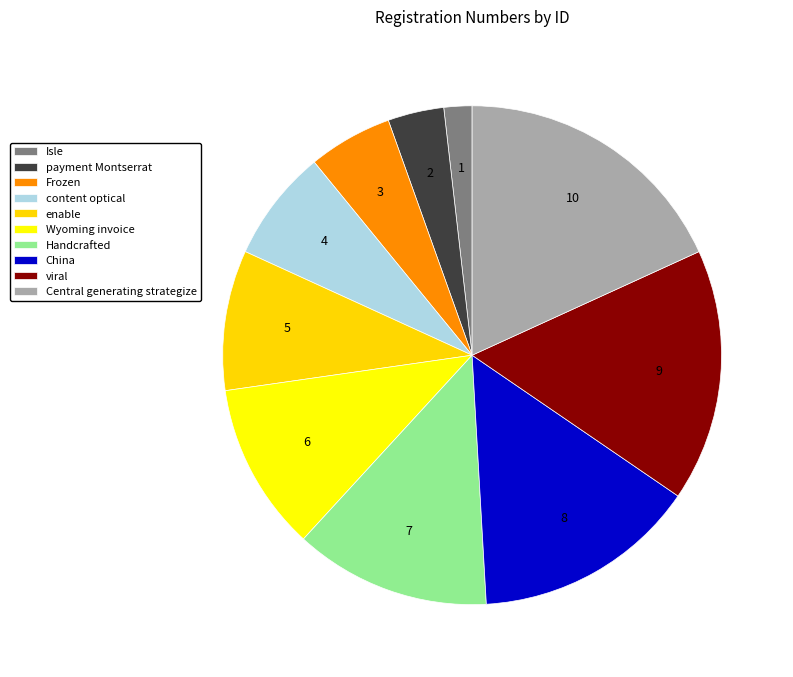

How many slices are in this pie chart?

10